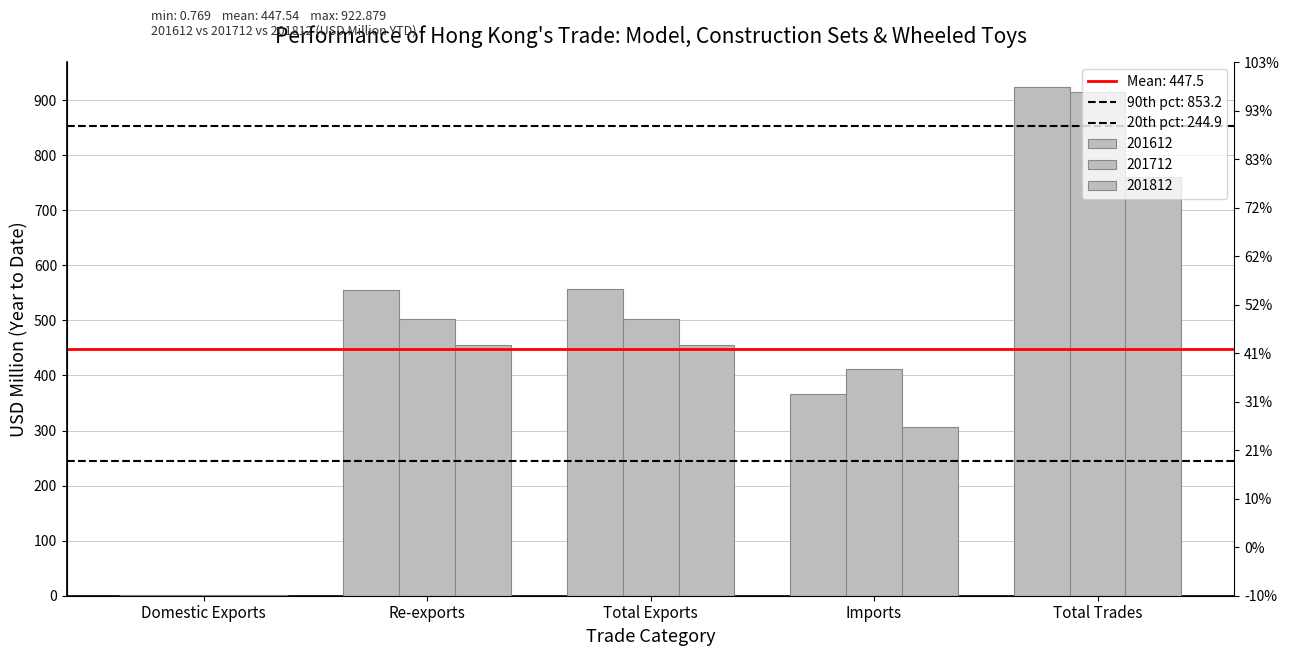

How many values in the 201812 series are below 454?

2